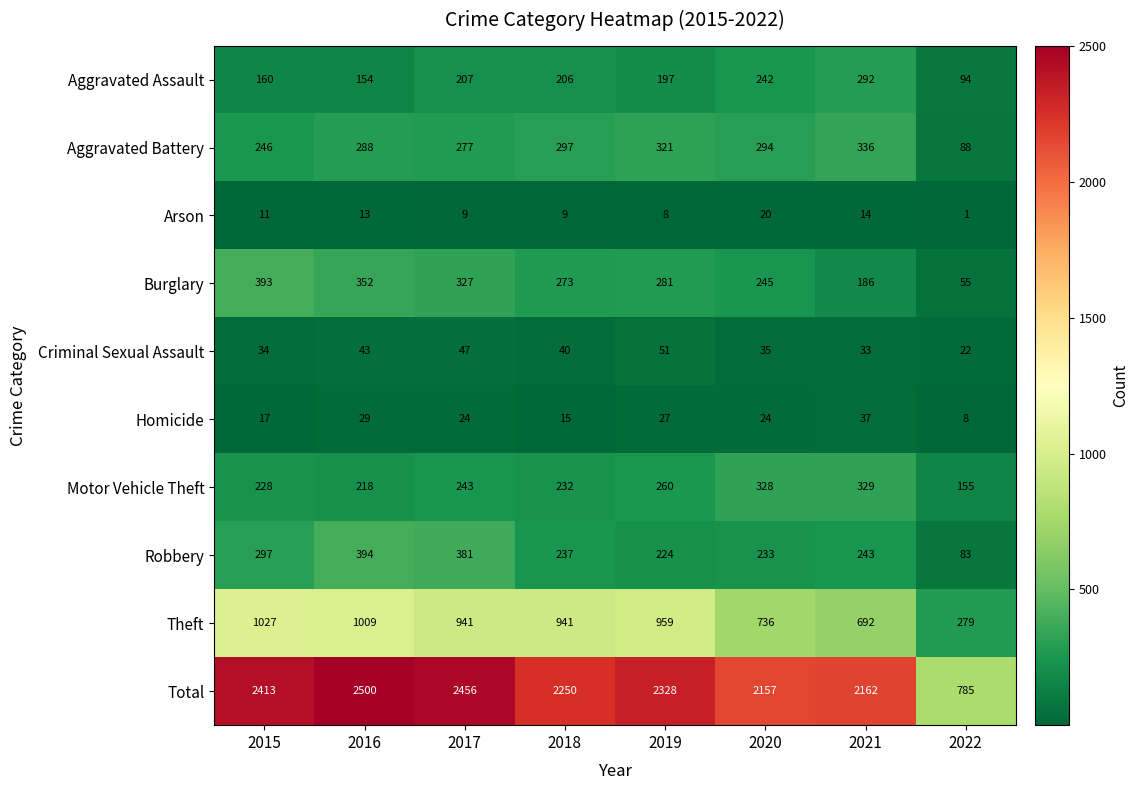

At which label does Total first exceed 2328?

2015